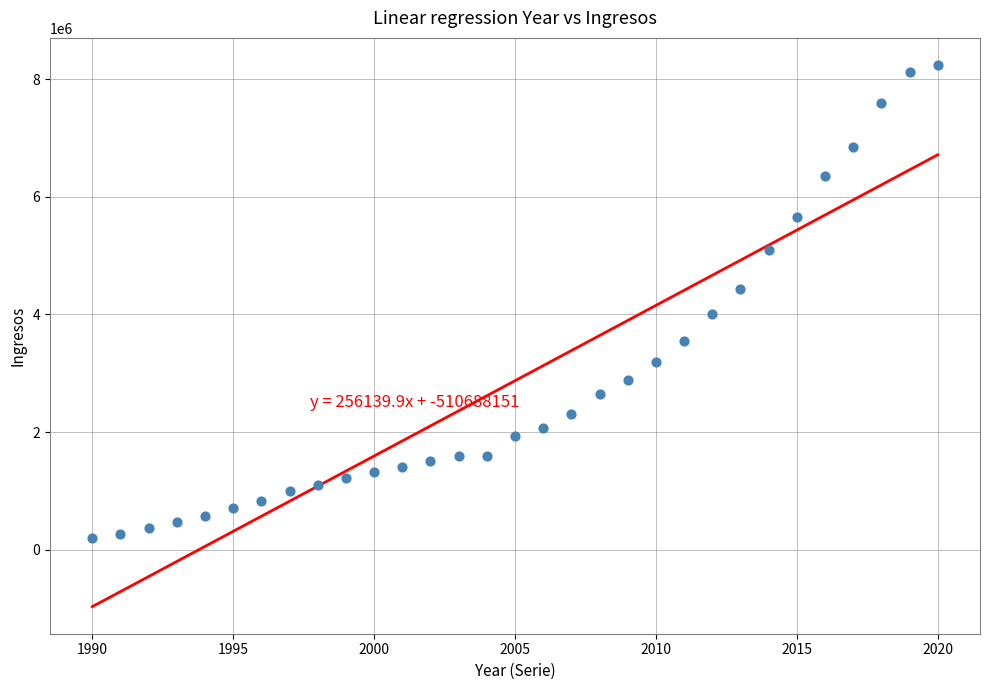

What is the range of Y values (max minus min)?

8041979